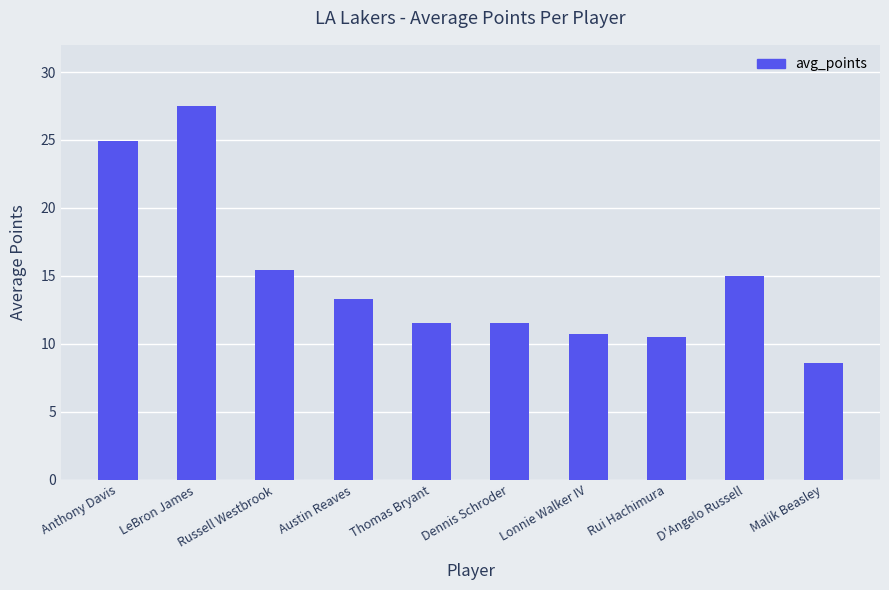

Which label corresponds to the largest value in the chart?

LeBron James